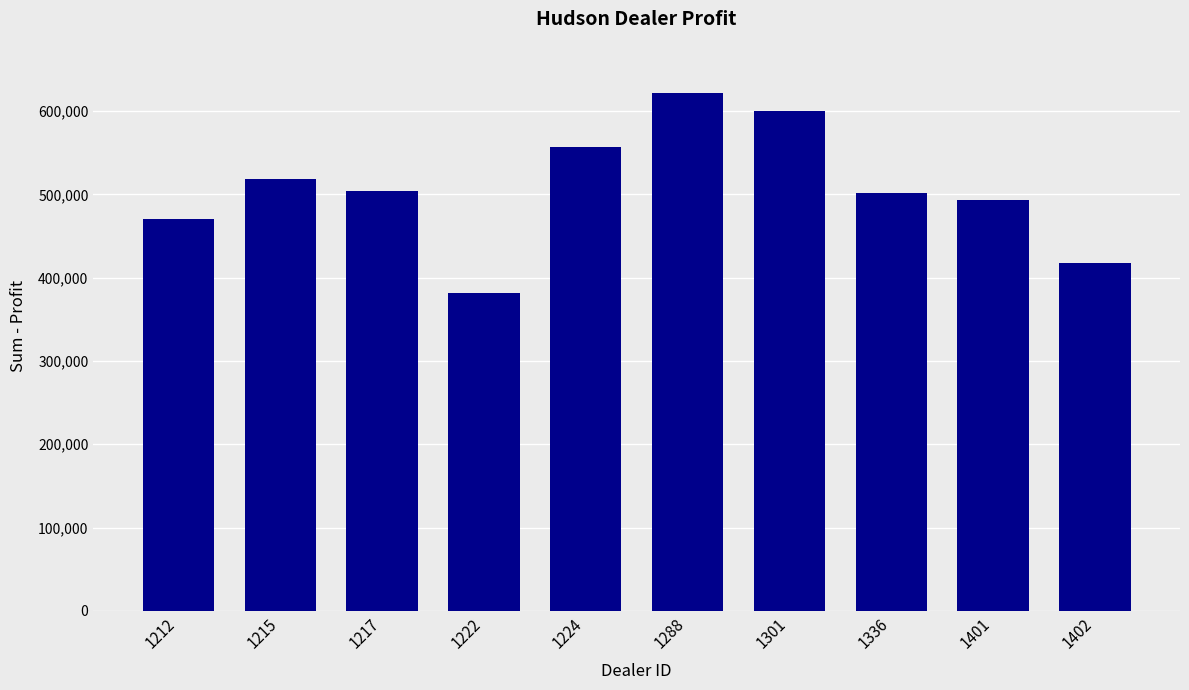

How many categories are shown in the chart?

10